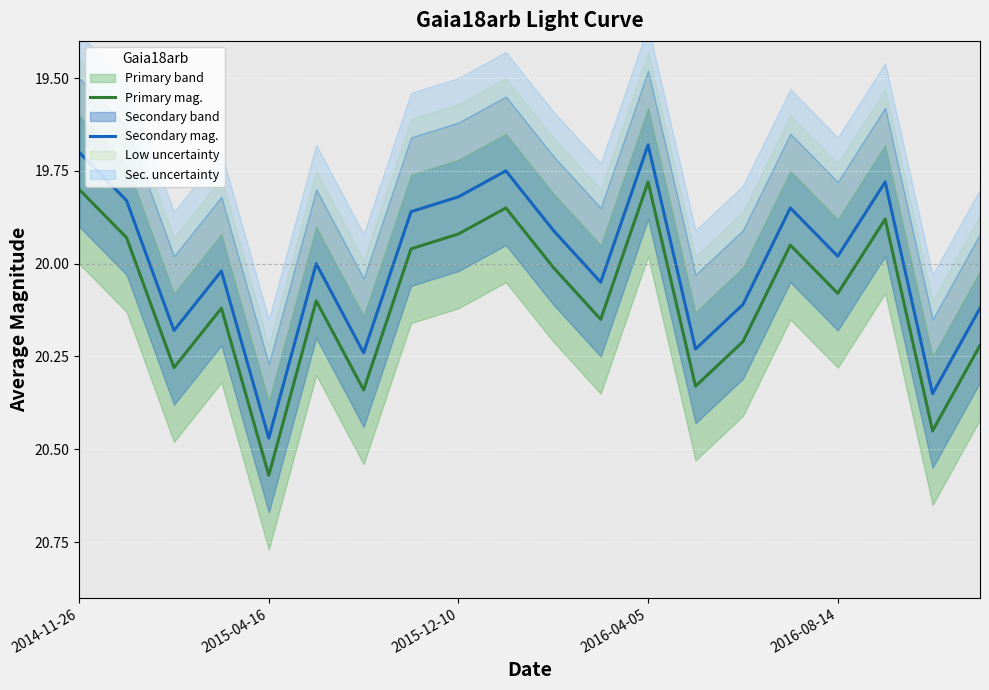

In Secondary mag., how many points are lower than both neighbors (excluding endpoints)?

6